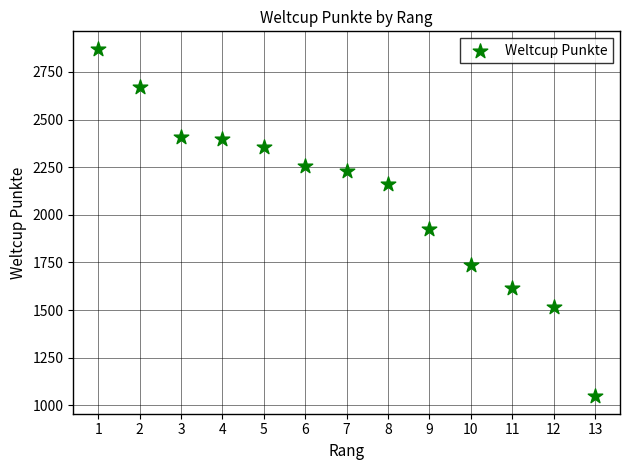

What is the range of X values (max minus min)?

12